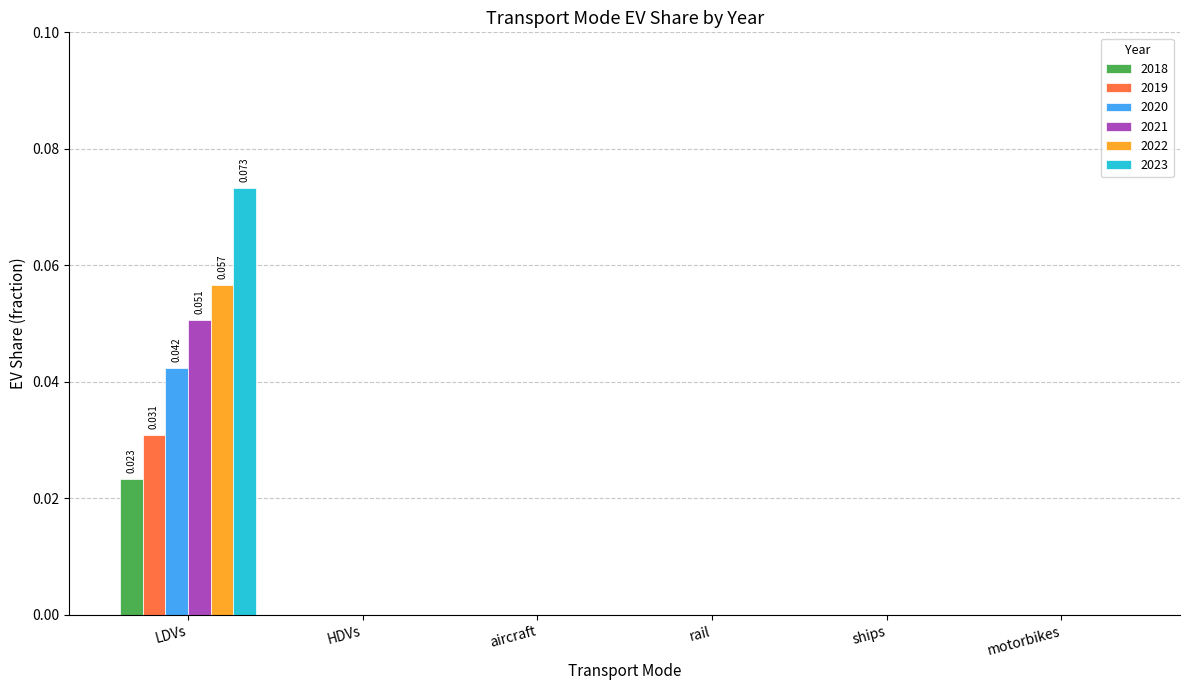

Which category has the highest value in the 2019 series?

LDVs